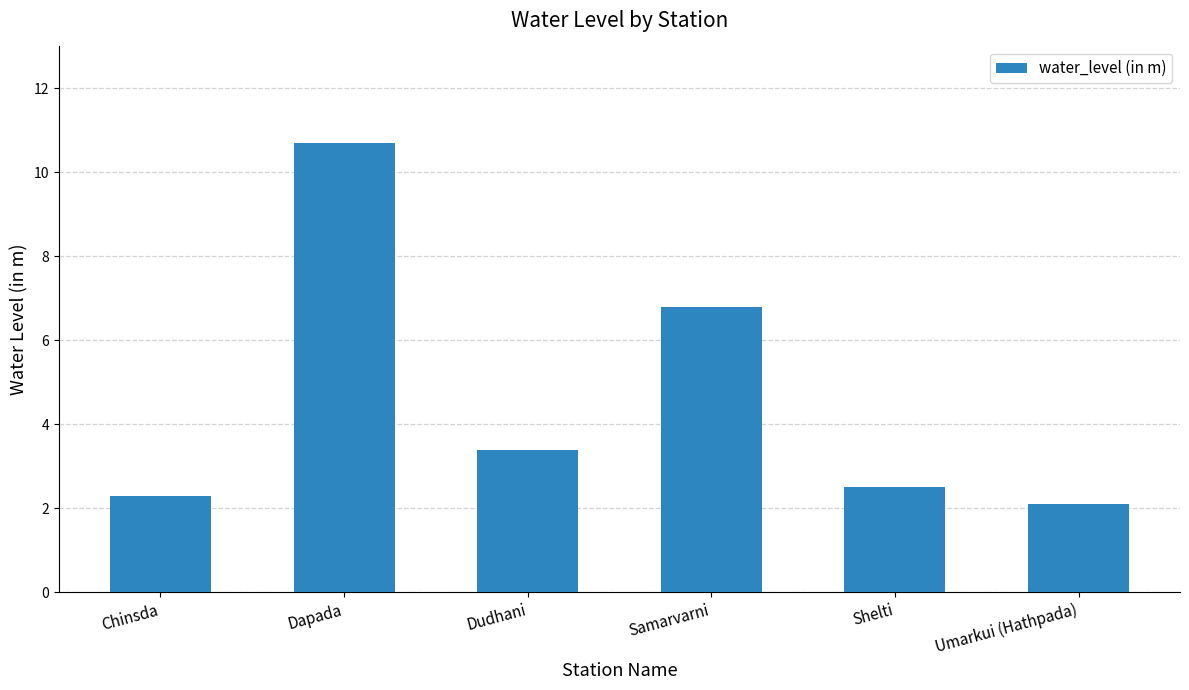

What is the label of the 4th bar from the left?

Samarvarni